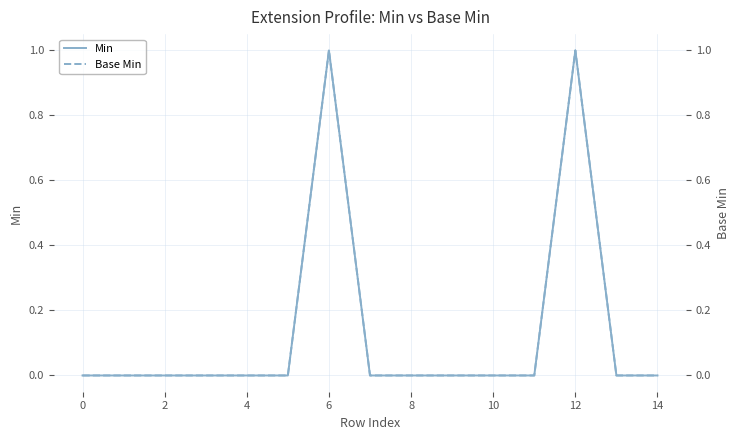

The Min series shows 0 at 13. True or false?

True